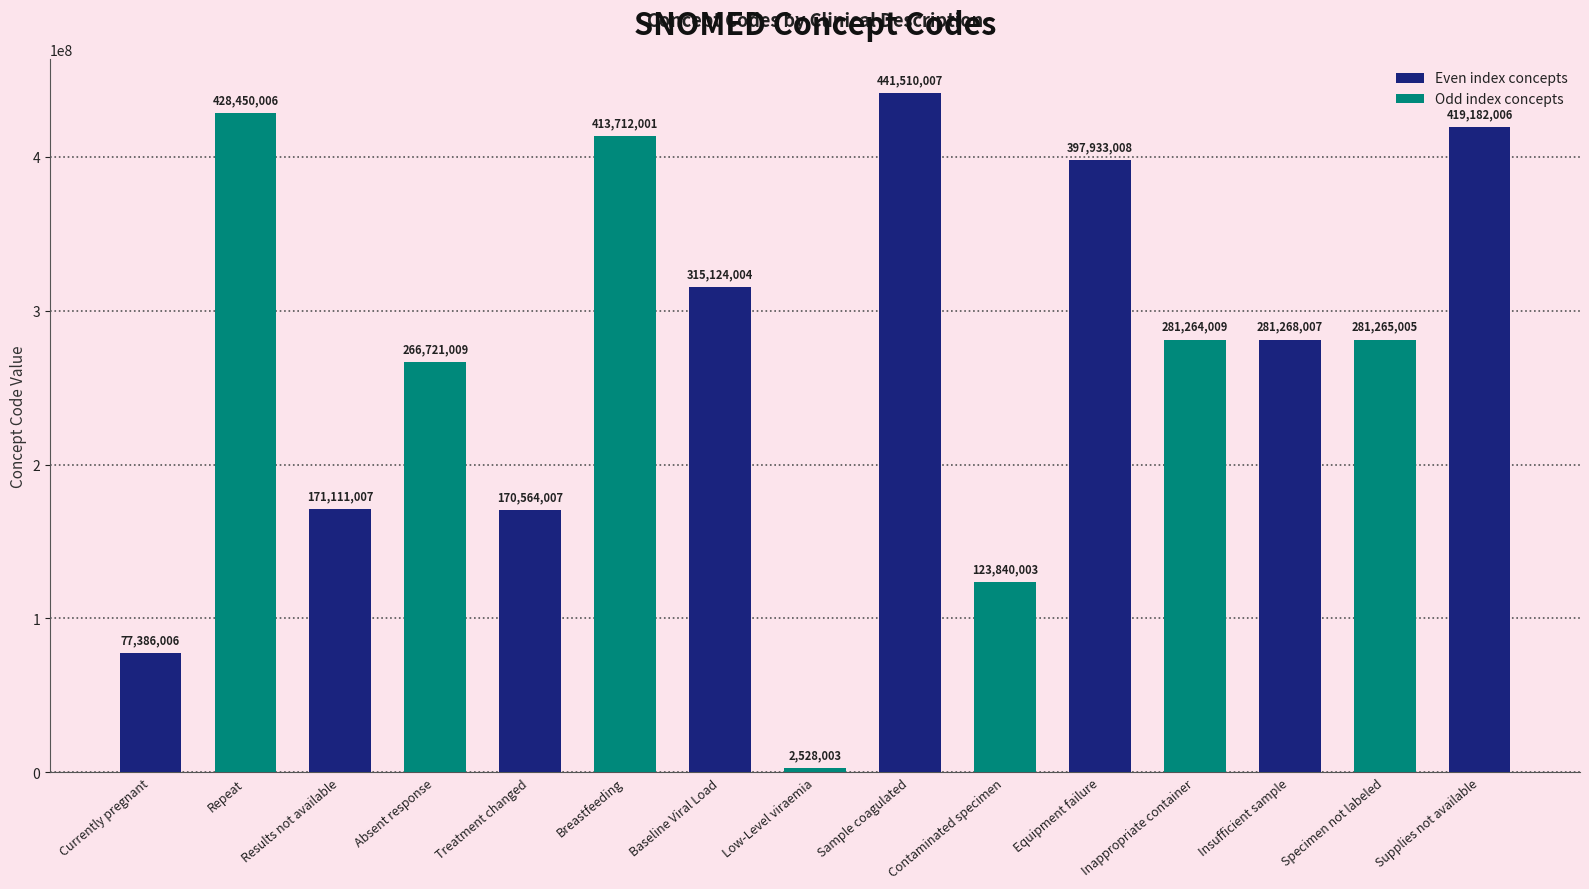

Is it true that the value at Supplies not available is 419182006?

True